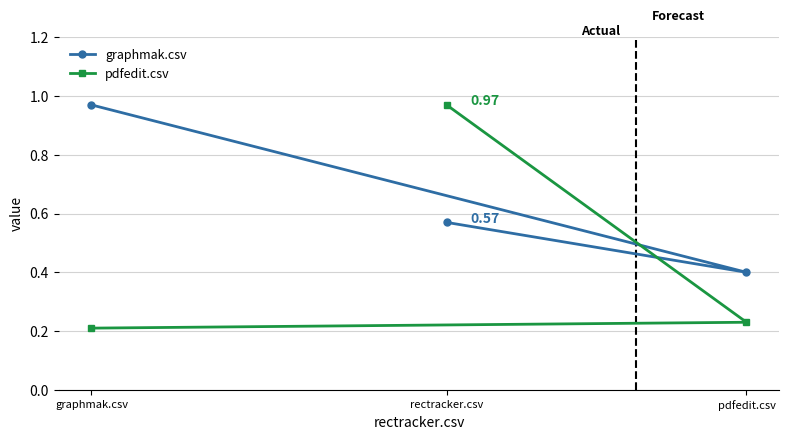

Reading right to left, extract all data points from this chart.

graphmak.csv: rectracker.csv=0.6	pdfedit.csv=0.4	graphmak.csv=1.0
pdfedit.csv: rectracker.csv=1.0	pdfedit.csv=0.2	graphmak.csv=0.2